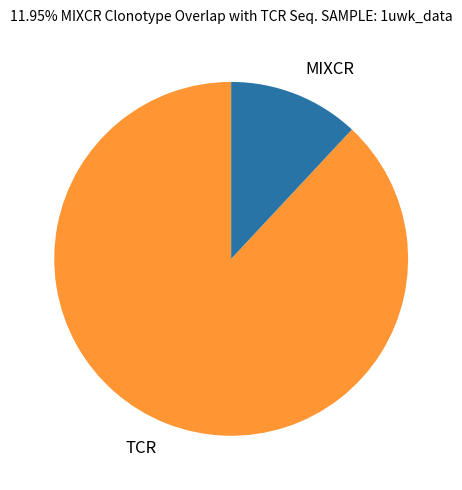

Which slice represents more than half of the pie?

TCR